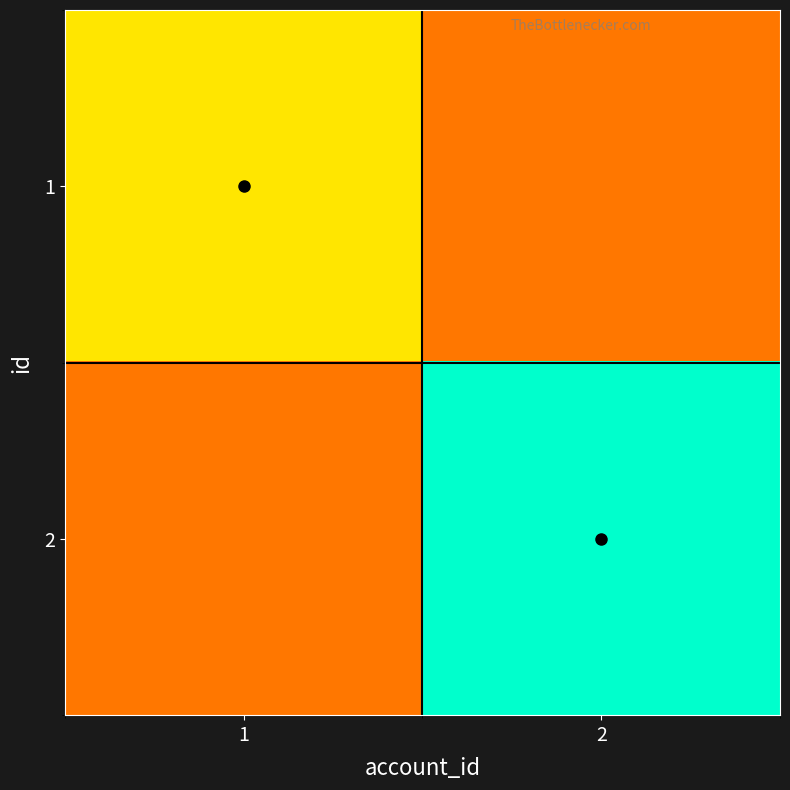

What is the spread (max minus min) of values at 1?

0.5